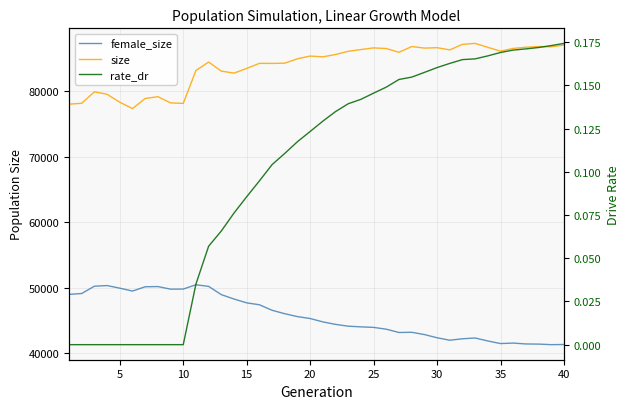

Is the value of size at 26 greater than the value of rate_dr at 10?

Yes